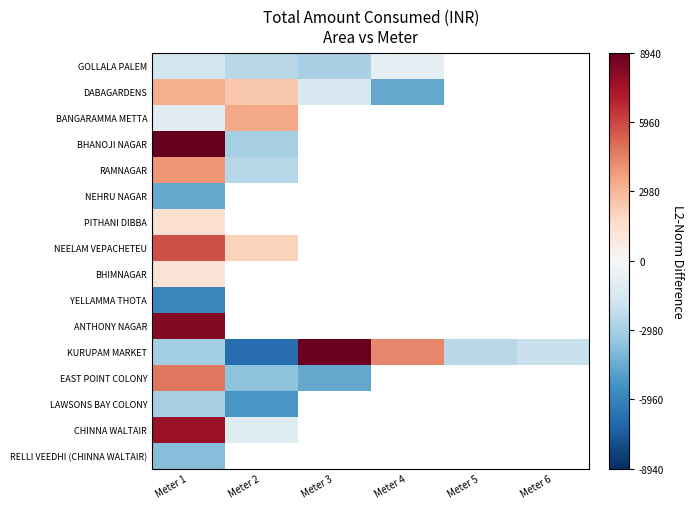

Rank the categories by BHIMNAGAR value from highest to lowest.

Meter 1, Meter 2, Meter 3, Meter 4, Meter 5, Meter 6